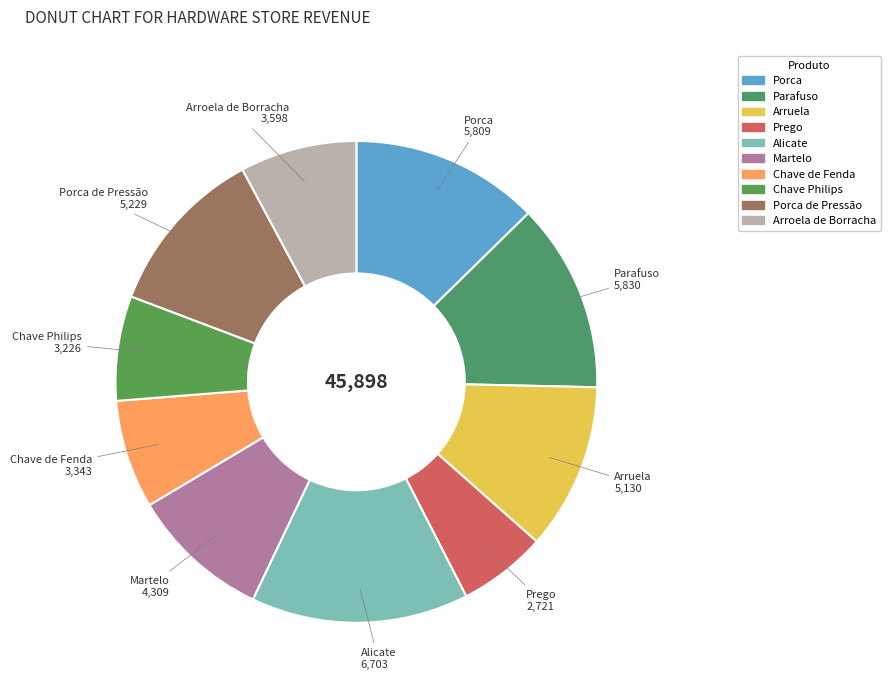

Is the sum of Arroela de Borracha and Martelo greater than half?

No